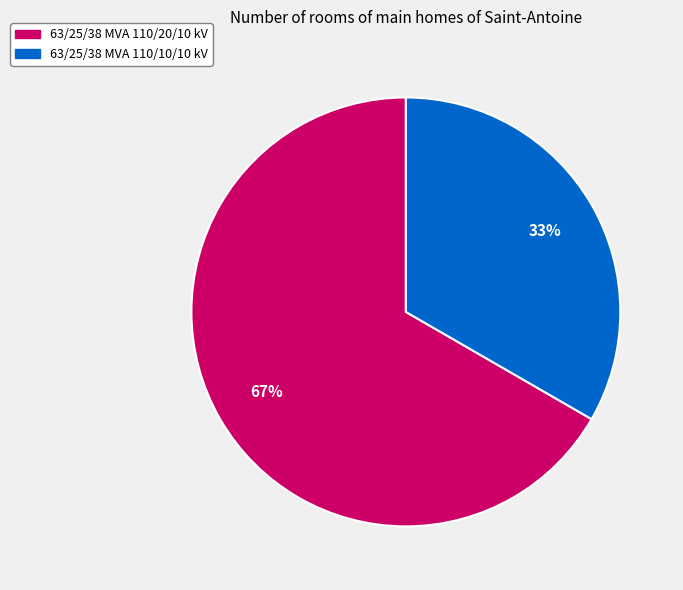

Approximately how many times larger is the value at 63/25/38 MVA 110/20/10 kV compared to 63/25/38 MVA 110/10/10 kV?

2.0